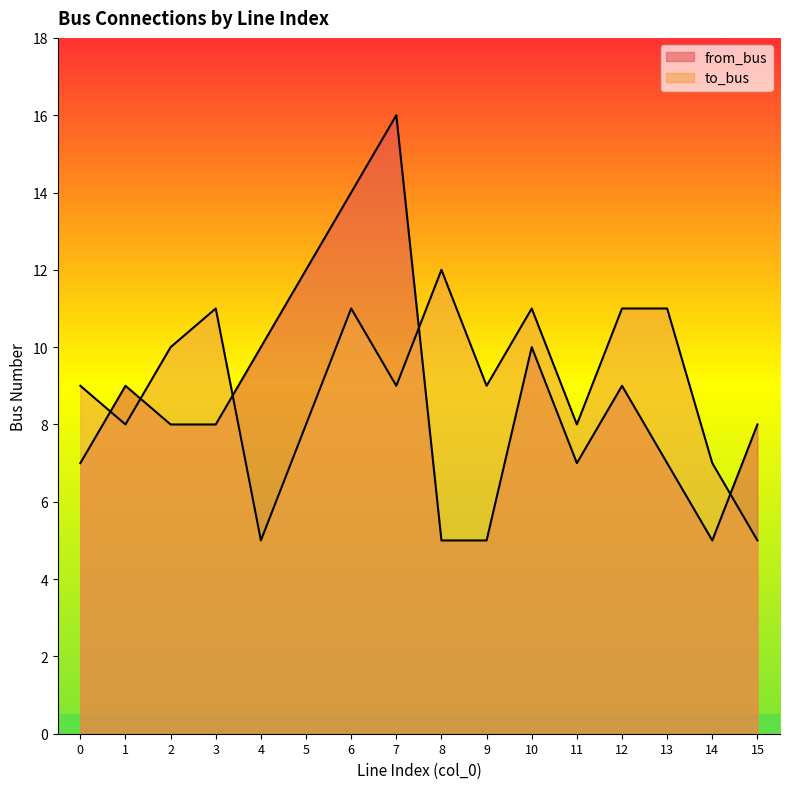

Rank the series by their average value, from lowest to highest.

from_bus, to_bus